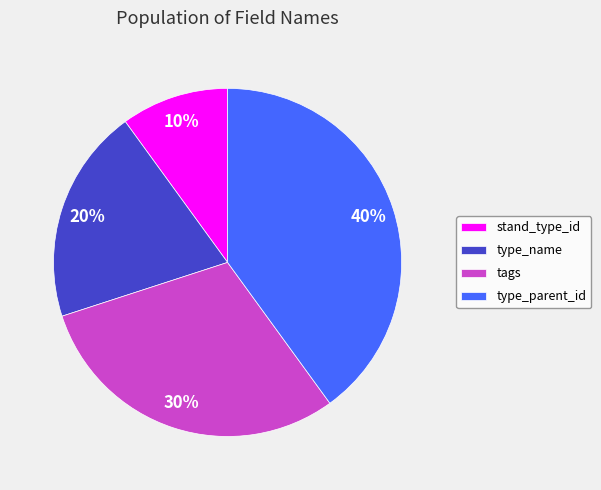

To the nearest percent, what is the average slice percentage?

25%